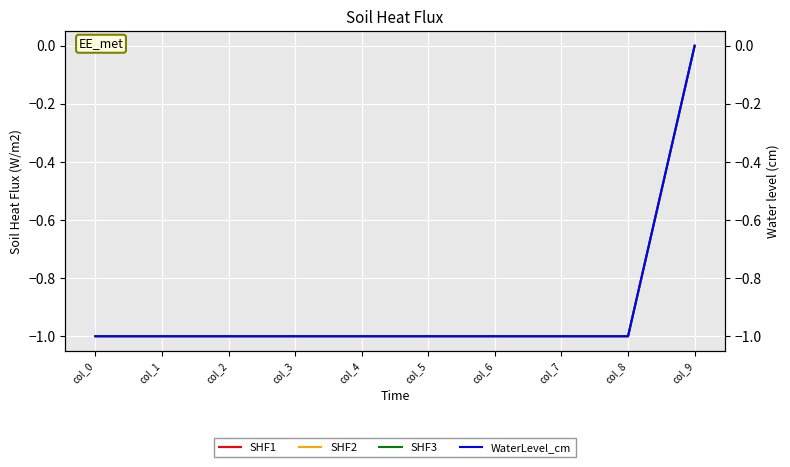

What are all the series names shown in the legend?

SHF1, SHF2, SHF3, WaterLevel_cm